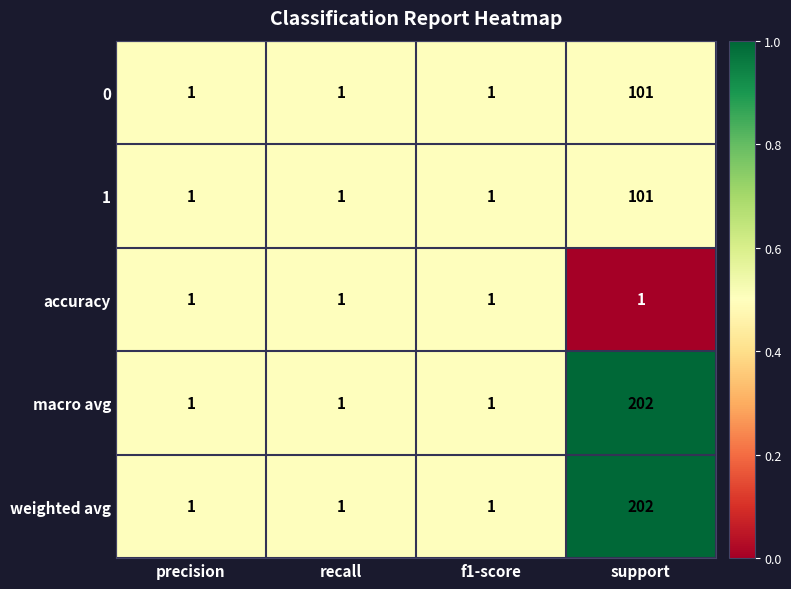

What is the spread (max minus min) of values at support?

201